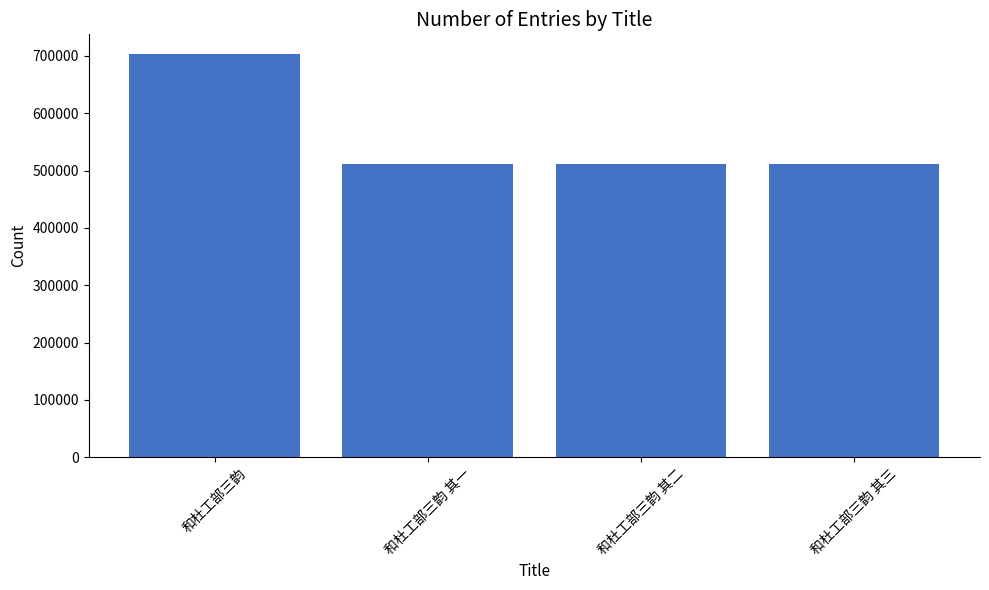

Which category has the highest value across all series?

和杜工部三韵